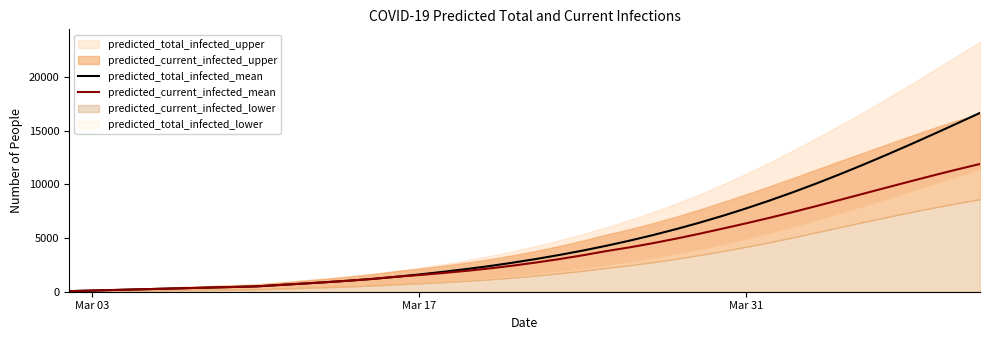

The value of predicted_total_infected_mean at Mar 17 is 1610. True or false?

True